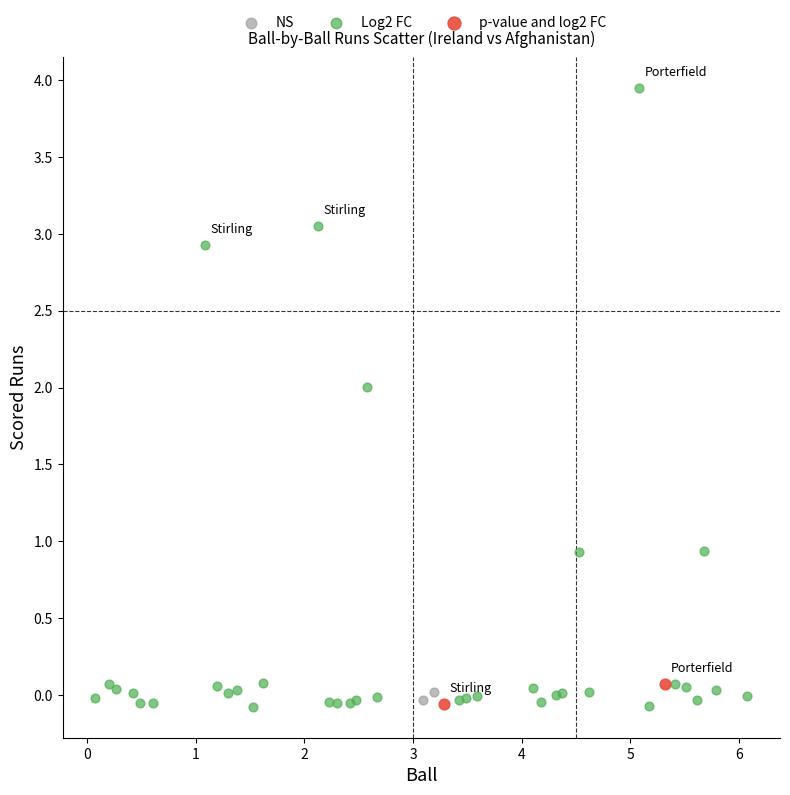

What are all the series names shown in the legend?

NS, Log2 FC, p-value and log2 FC